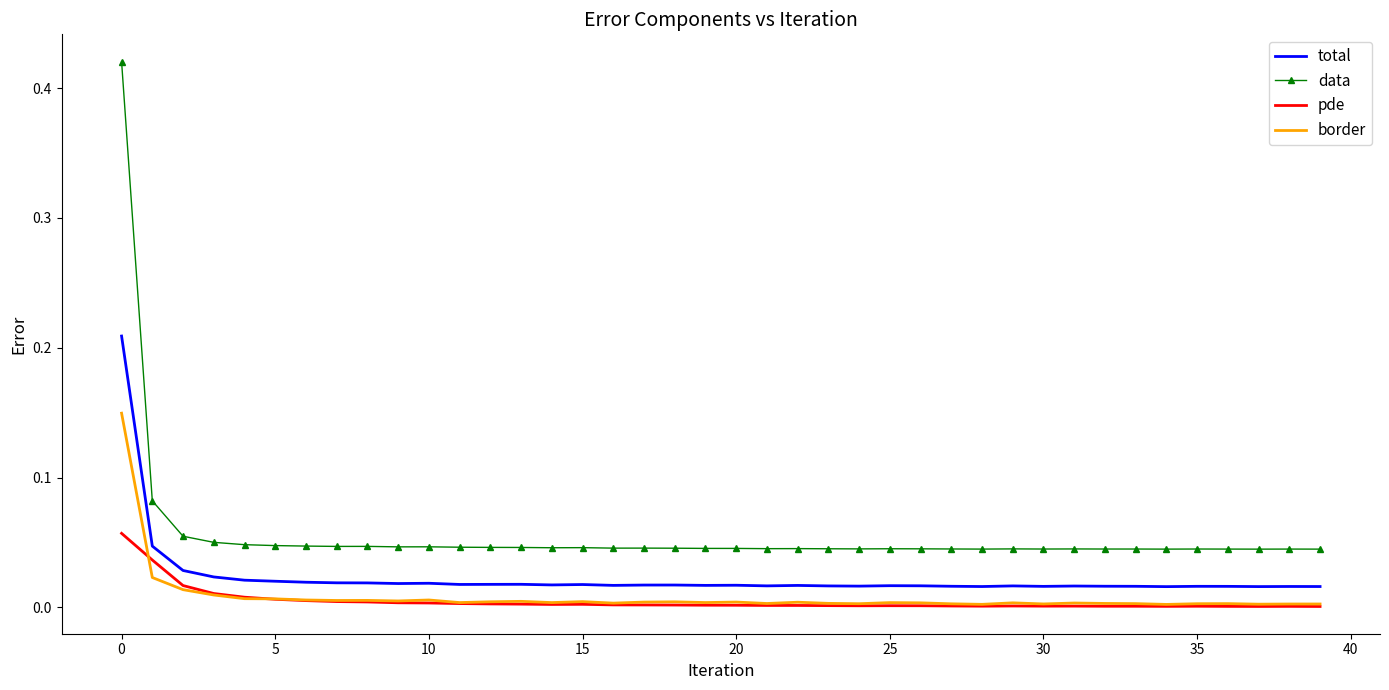

True or false: pde and total intersect in this chart.

False